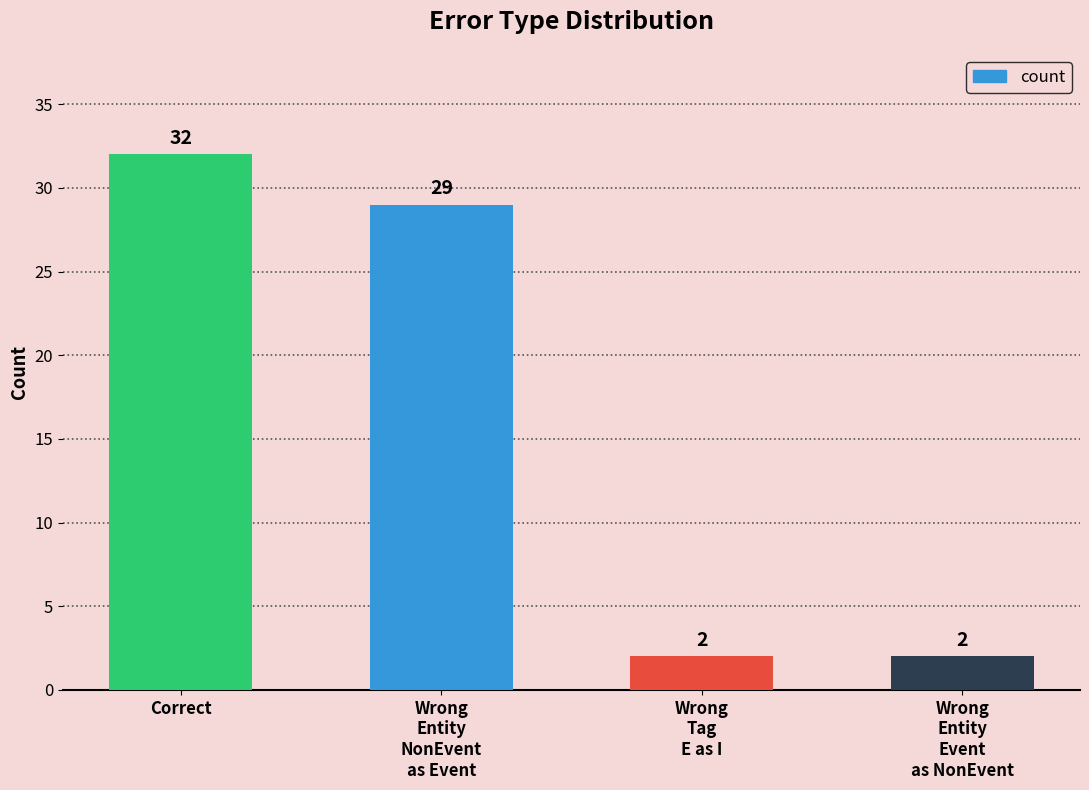

What is the difference between the maximum and minimum values?

30